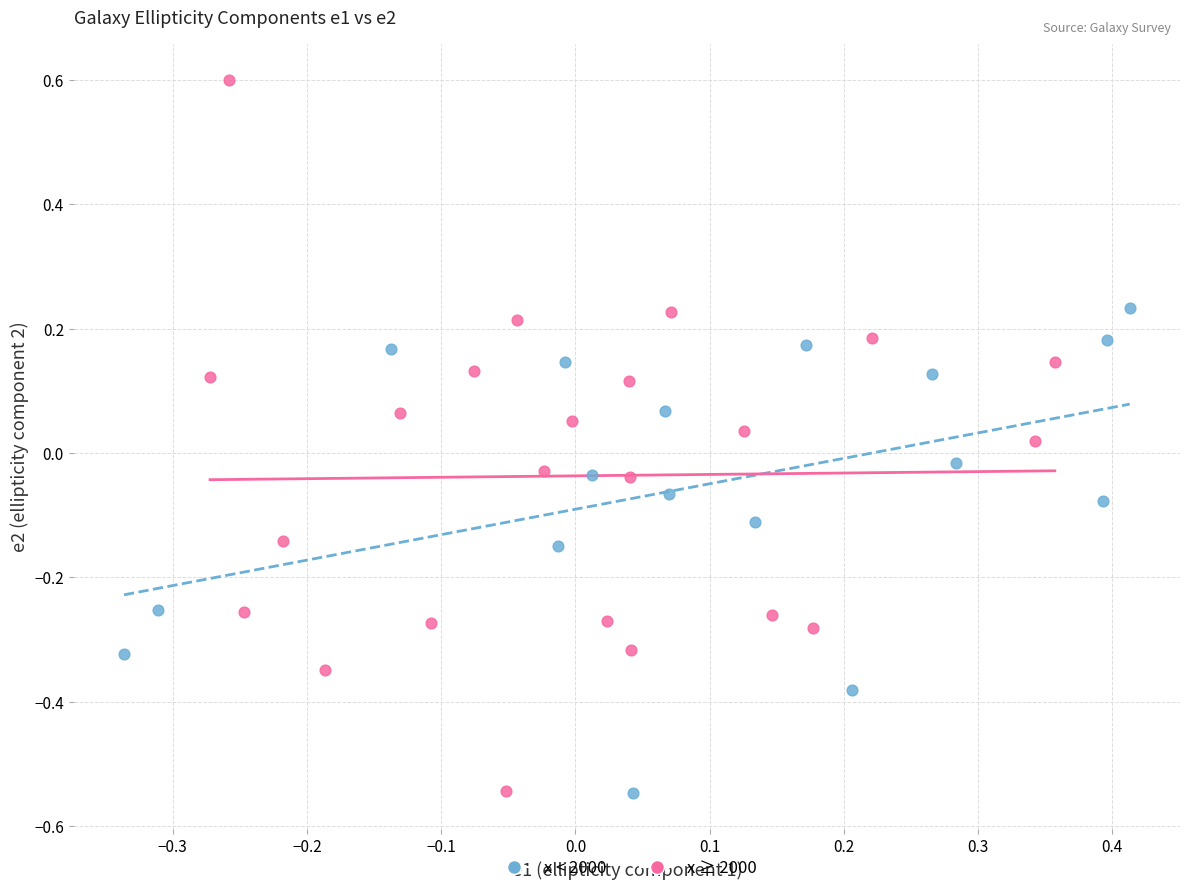

Which series has the widest spread of Y values?

x ≥ 2000